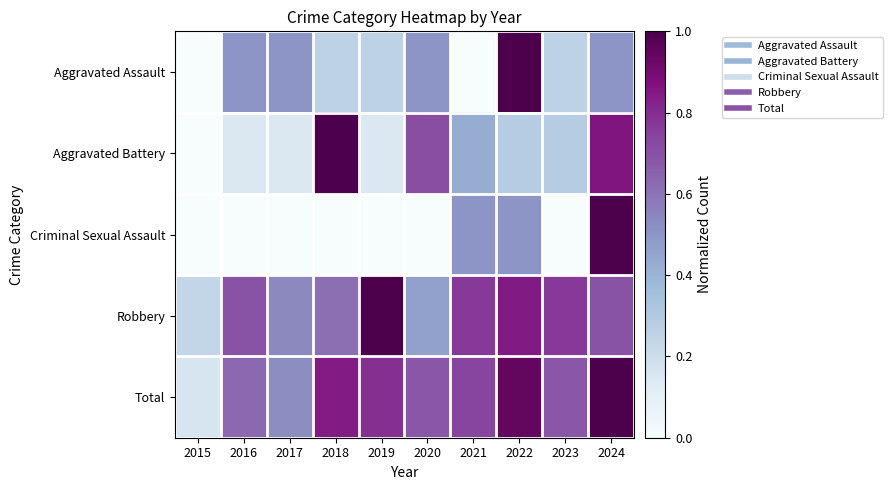

At which category is the sum across all series the highest?

2024